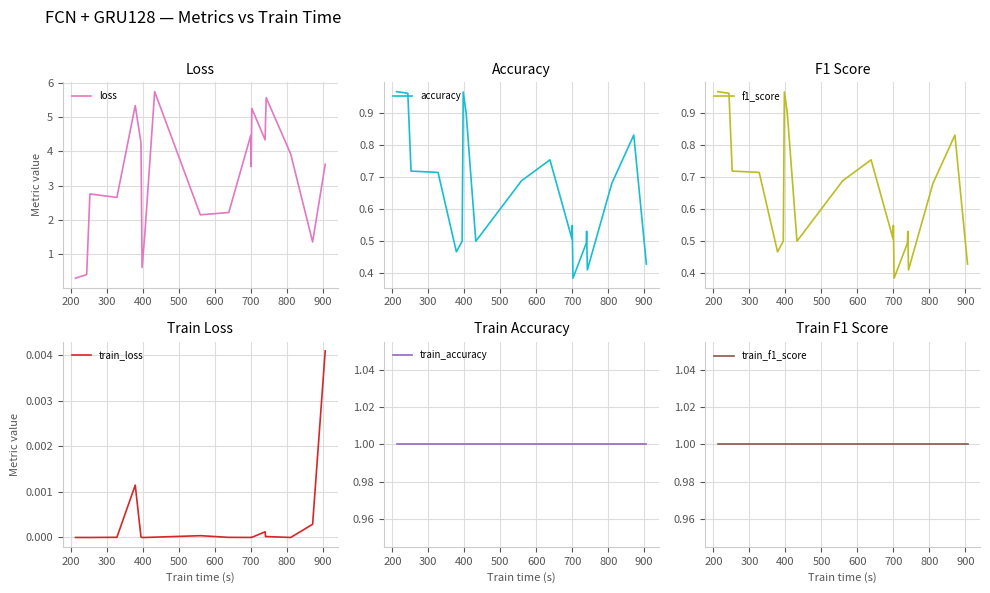

The value of train_loss at 500 is 0.0. True or false?

True